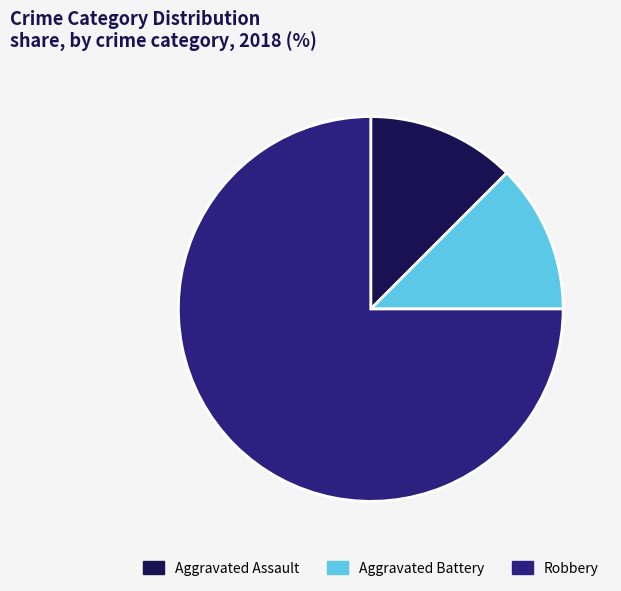

Does any single category account for the majority?

Yes